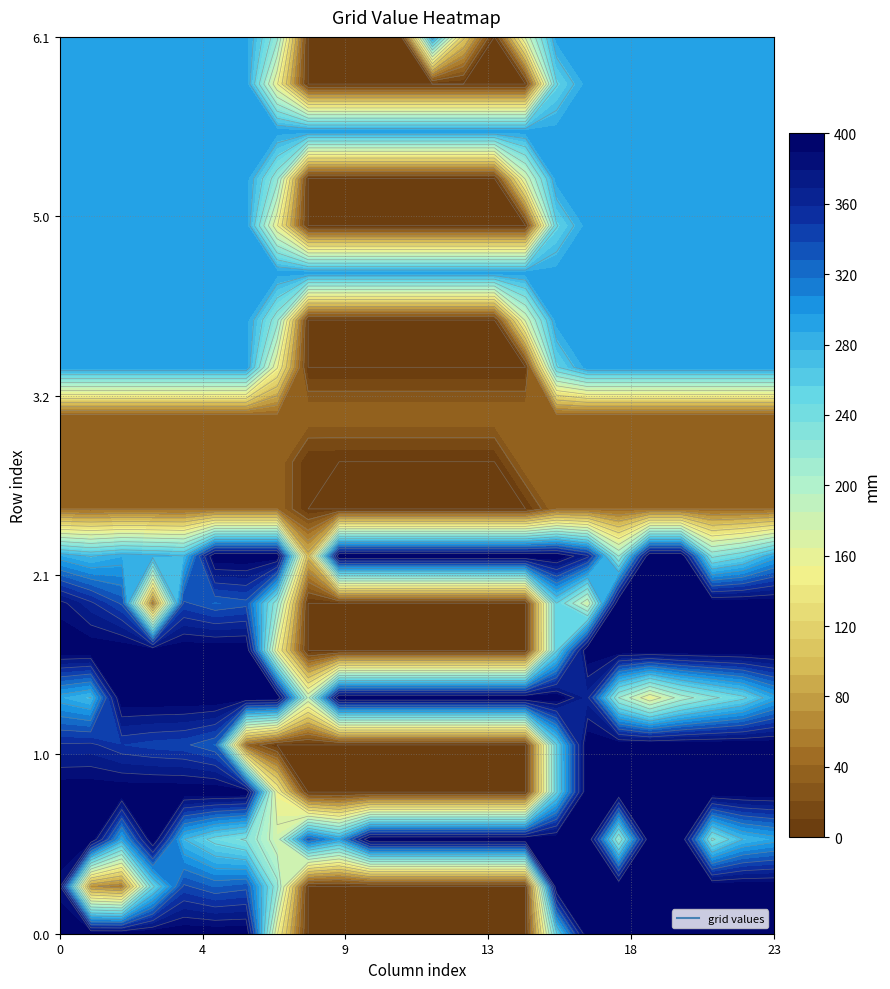

Is it true that 5.0 equals 0.0 at 10?

True